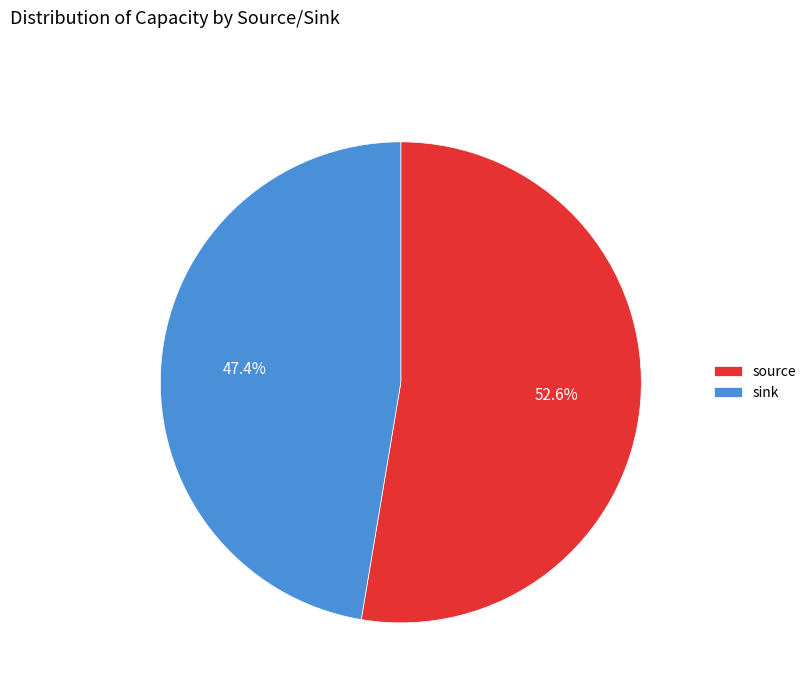

Which category has the smallest portion of the pie?

sink